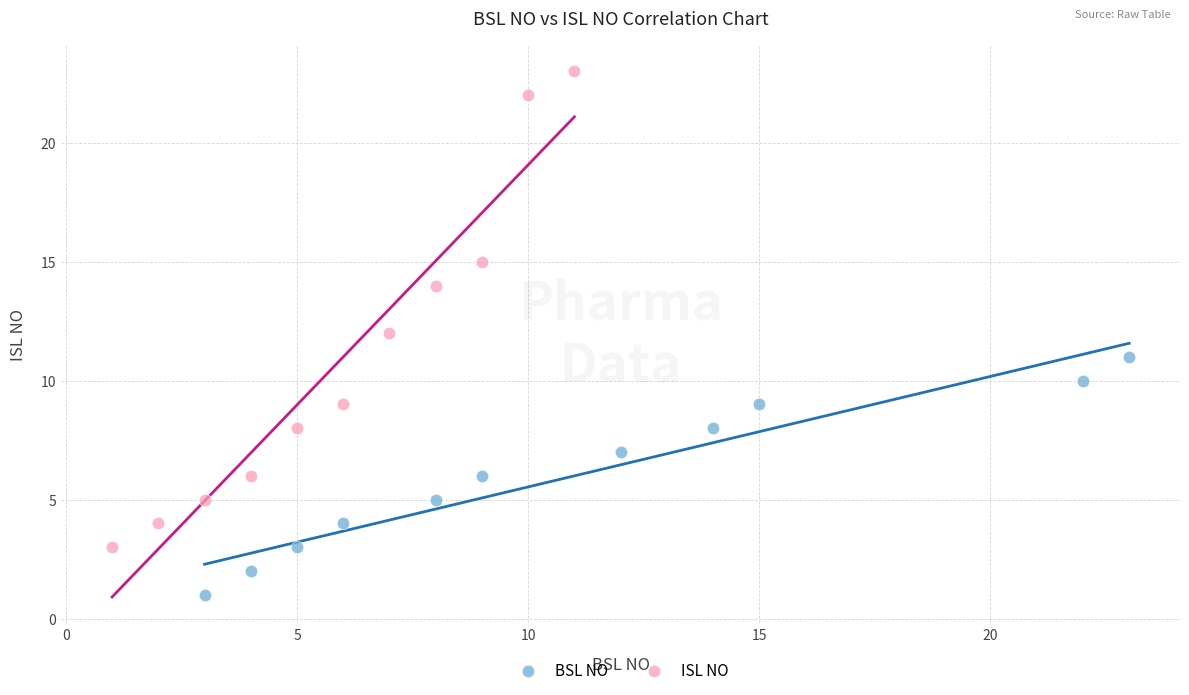

Which series contains the highest Y value?

ISL NO